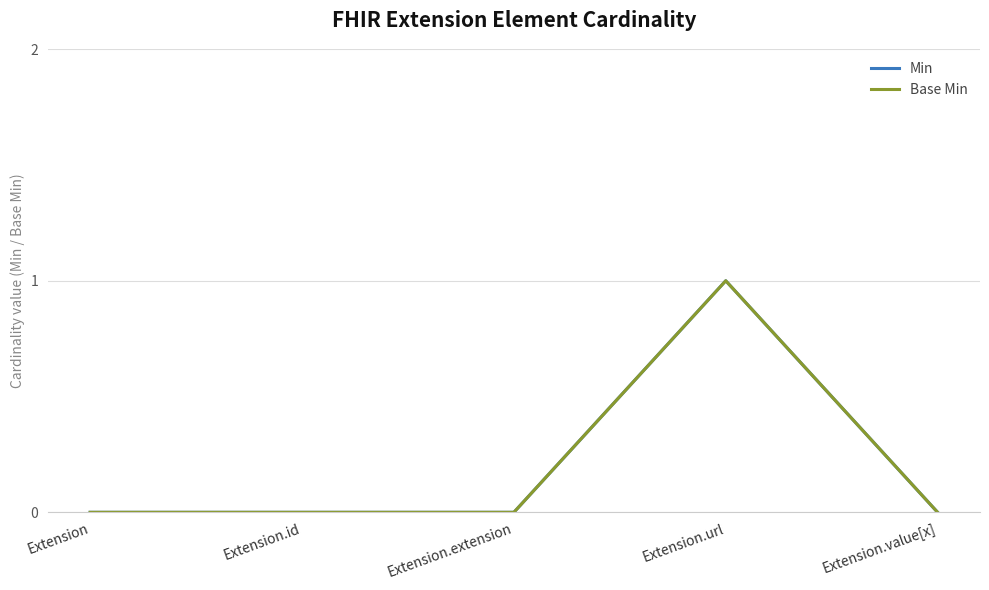

At which category is the sum across all series the highest?

Extension.url